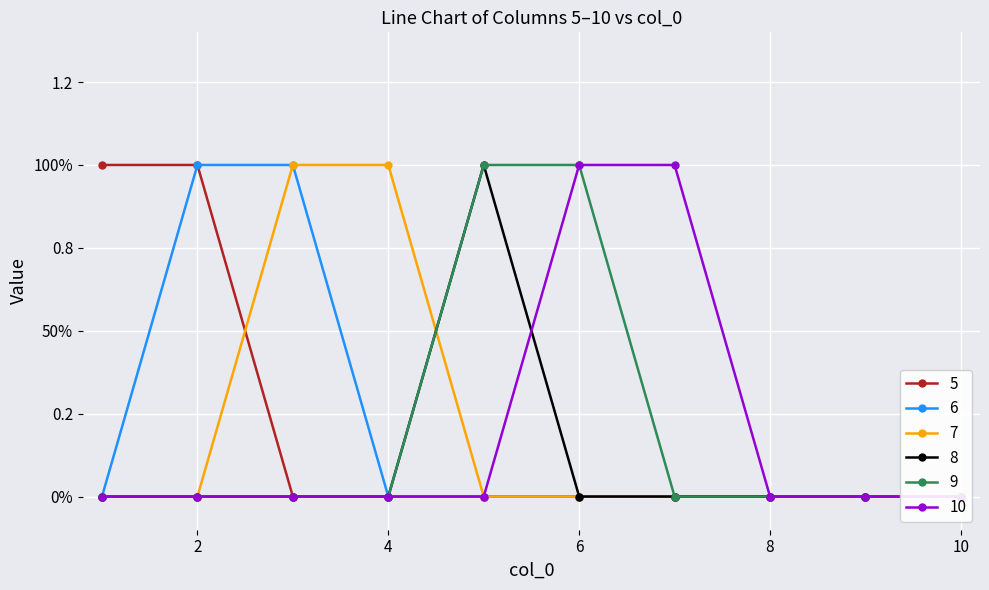

What is the maximum value shown in the chart?

1